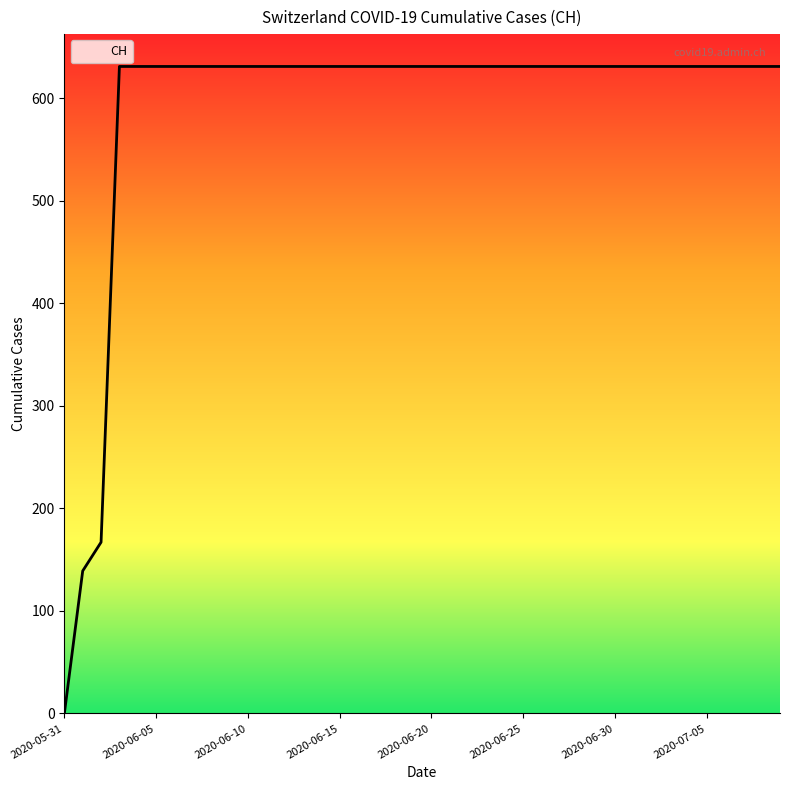

What is the greatest value displayed?

631